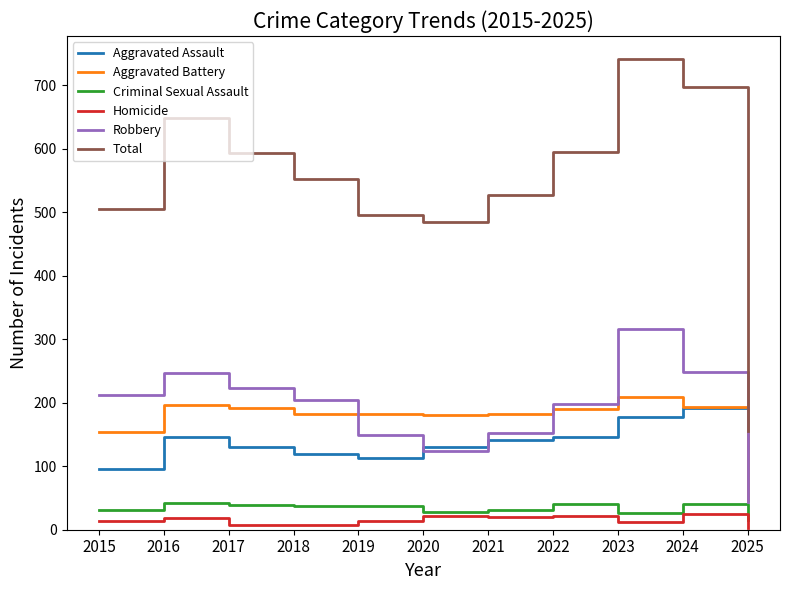

Read the Homicide value at 2022.

21